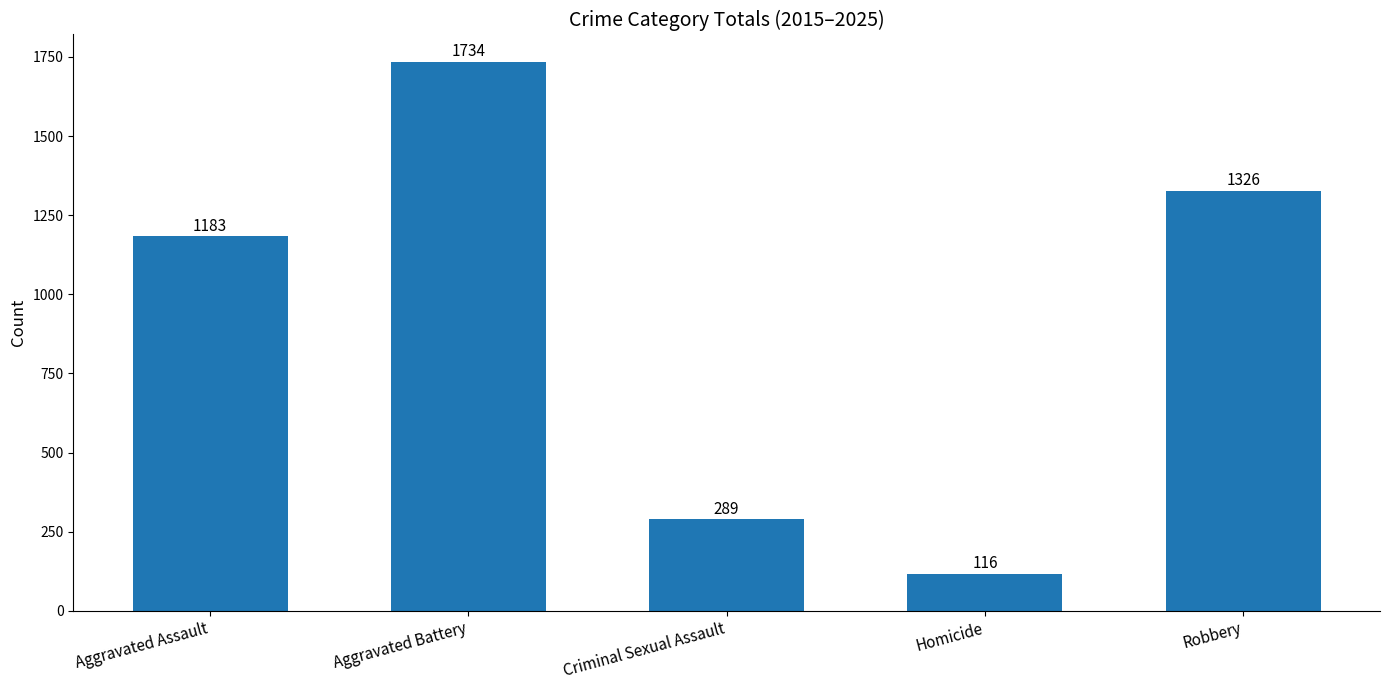

Reading left to right, extract all data points from this chart.

1183	1734	289	116	1326